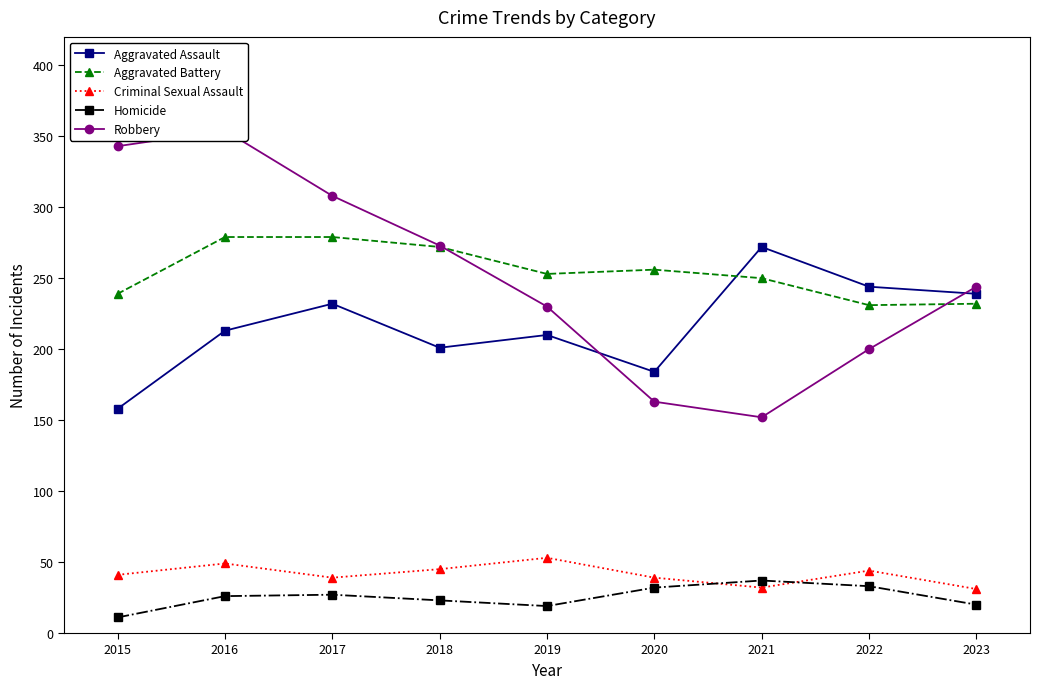

Rank the series by their maximum value, from highest to lowest.

Robbery, Aggravated Battery, Aggravated Assault, Criminal Sexual Assault, Homicide